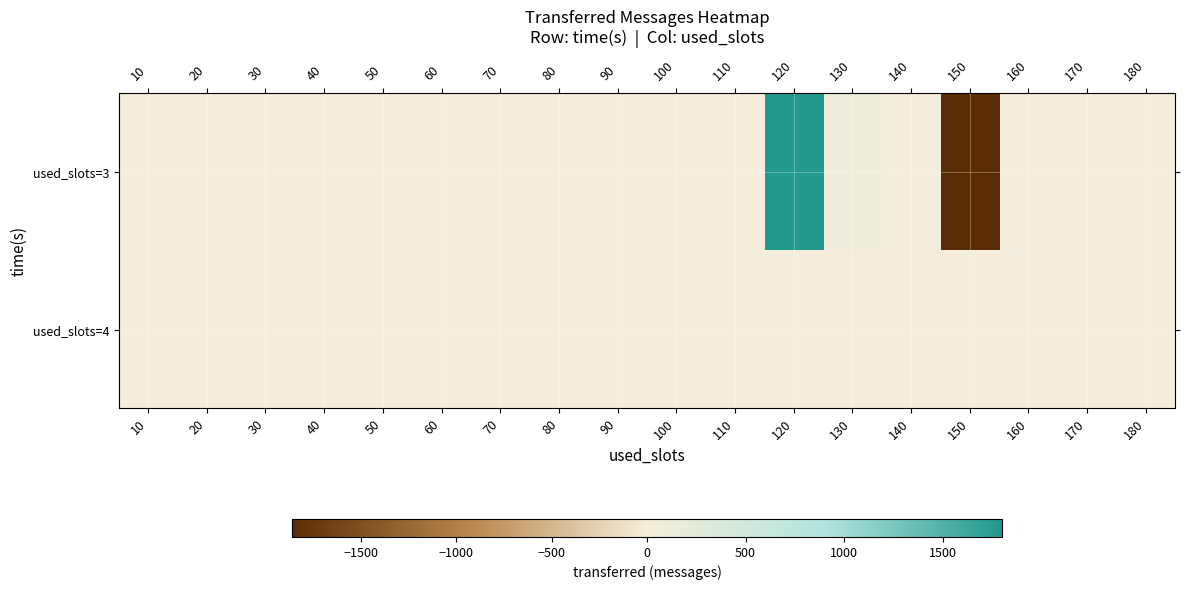

At 60, list the series in order from smallest to largest.

used_slots=3, used_slots=4